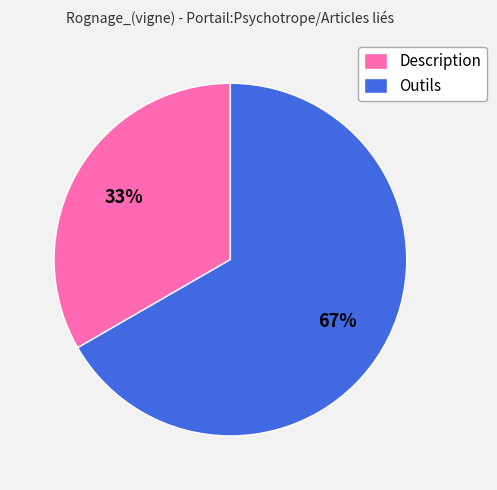

Is it true that Outils is 74% of the pie?

False